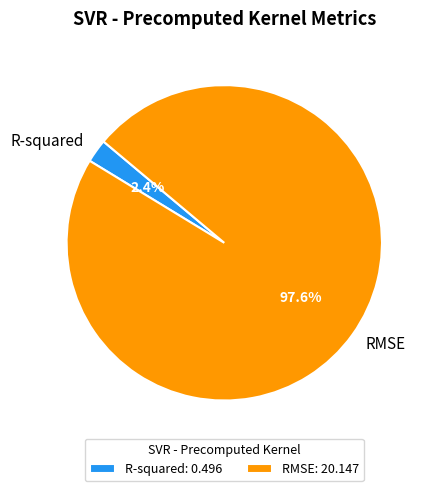

Combined, do R-squared and RMSE account for over 50%?

Yes